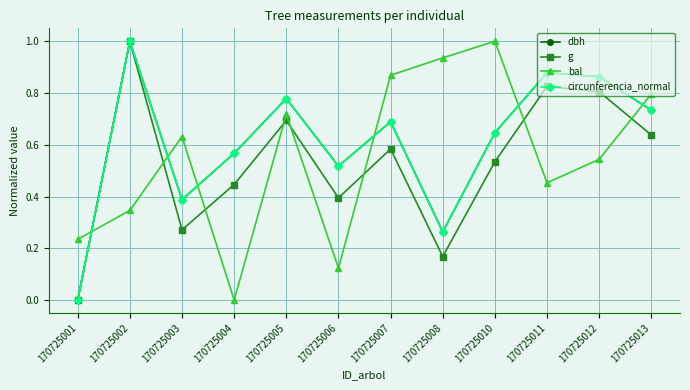

Which series changed the most between 170725004 and 170725008?

bal